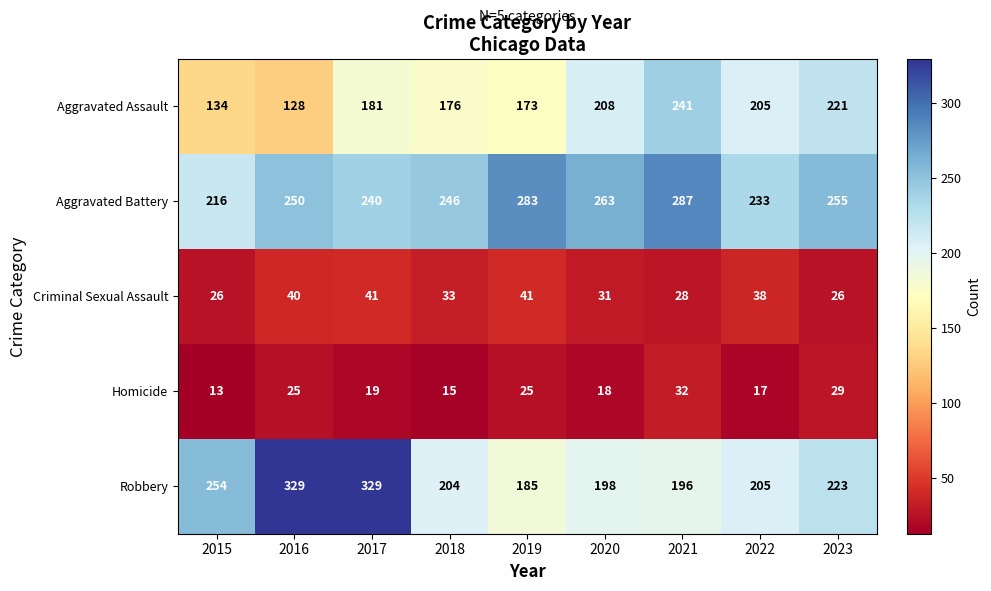

Between 2016 and 2020, which series saw the biggest shift?

Robbery